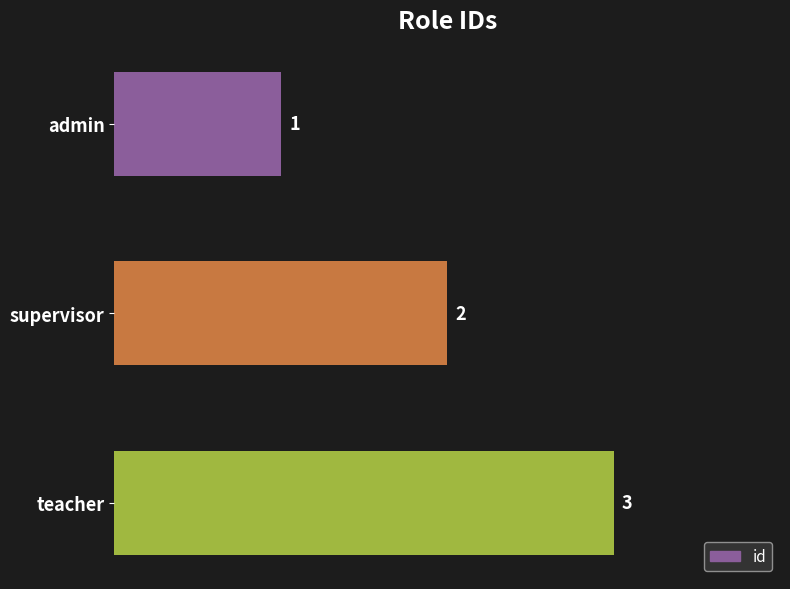

List the labels in order of value, smallest first.

admin, supervisor, teacher